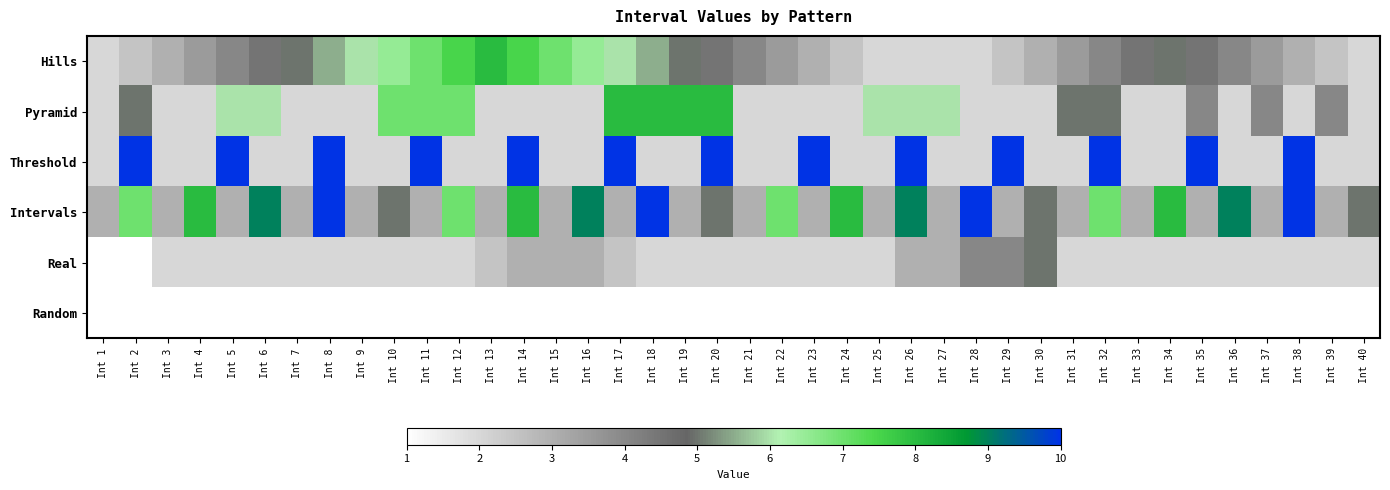

Reading left to right, transcribe all the data shown in this chart.

Hills: Int 1=2.0	Int 2=2.5	Int 3=3.0	Int 4=3.5	Int 5=4.0	Int 6=4.5	Int 7=5.0	Int 8=5.5	Int 9=6.0	Int 10=6.5	Int 11=7.0	Int 12=7.5	Int 13=8.0	Int 14=7.5	Int 15=7.0	Int 16=6.5	Int 17=6.0	Int 18=5.5	Int 19=5.0	Int 20=4.5	Int 21=4.0	Int 22=3.5	Int 23=3.0	Int 24=2.5	Int 25=2.0	Int 26=2.0	Int 27=2.0	Int 28=2.0	Int 29=2.5	Int 30=3.0	Int 31=3.5	Int 32=4.0	Int 33=4.5	Int 34=5.0	Int 35=4.5	Int 36=4.0	Int 37=3.5	Int 38=3.0	Int 39=2.5	Int 40=2.0
Pyramid: Int 1=2.0	Int 2=5.0	Int 3=2.0	Int 4=2.0	Int 5=6.0	Int 6=6.0	Int 7=2.0	Int 8=2.0	Int 9=2.0	Int 10=7.0	Int 11=7.0	Int 12=7.0	Int 13=2.0	Int 14=2.0	Int 15=2.0	Int 16=2.0	Int 17=8.0	Int 18=8.0	Int 19=8.0	Int 20=8.0	Int 21=2.0	Int 22=2.0	Int 23=2.0	Int 24=2.0	Int 25=6.0	Int 26=6.0	Int 27=6.0	Int 28=2.0	Int 29=2.0	Int 30=2.0	Int 31=5.0	Int 32=5.0	Int 33=2.0	Int 34=2.0	Int 35=4.0	Int 36=2.0	Int 37=4.0	Int 38=2.0	Int 39=4.0	Int 40=2.0
Threshold: Int 1=2.0	Int 2=10.0	Int 3=2.0	Int 4=2.0	Int 5=10.0	Int 6=2.0	Int 7=2.0	Int 8=10.0	Int 9=2.0	Int 10=2.0	Int 11=10.0	Int 12=2.0	Int 13=2.0	Int 14=10.0	Int 15=2.0	Int 16=2.0	Int 17=10.0	Int 18=2.0	Int 19=2.0	Int 20=10.0	Int 21=2.0	Int 22=2.0	Int 23=10.0	Int 24=2.0	Int 25=2.0	Int 26=10.0	Int 27=2.0	Int 28=2.0	Int 29=10.0	Int 30=2.0	Int 31=2.0	Int 32=10.0	Int 33=2.0	Int 34=2.0	Int 35=10.0	Int 36=2.0	Int 37=2.0	Int 38=10.0	Int 39=2.0	Int 40=2.0
Intervals: Int 1=3.0	Int 2=7.0	Int 3=3.0	Int 4=8.0	Int 5=3.0	Int 6=9.0	Int 7=3.0	Int 8=10.0	Int 9=3.0	Int 10=5.0	Int 11=3.0	Int 12=7.0	Int 13=3.0	Int 14=8.0	Int 15=3.0	Int 16=9.0	Int 17=3.0	Int 18=10.0	Int 19=3.0	Int 20=5.0	Int 21=3.0	Int 22=7.0	Int 23=3.0	Int 24=8.0	Int 25=3.0	Int 26=9.0	Int 27=3.0	Int 28=10.0	Int 29=3.0	Int 30=5.0	Int 31=3.0	Int 32=7.0	Int 33=3.0	Int 34=8.0	Int 35=3.0	Int 36=9.0	Int 37=3.0	Int 38=10.0	Int 39=3.0	Int 40=5.0
Real: Int 1=1.0	Int 2=1.0	Int 3=2.0	Int 4=2.0	Int 5=2.0	Int 6=2.0	Int 7=2.0	Int 8=2.0	Int 9=2.0	Int 10=2.0	Int 11=2.0	Int 12=2.0	Int 13=2.5	Int 14=3.0	Int 15=3.0	Int 16=3.0	Int 17=2.5	Int 18=2.0	Int 19=2.0	Int 20=2.0	Int 21=2.0	Int 22=2.0	Int 23=2.0	Int 24=2.0	Int 25=2.0	Int 26=3.0	Int 27=3.0	Int 28=4.0	Int 29=4.0	Int 30=5.0	Int 31=2.0	Int 32=2.0	Int 33=2.0	Int 34=2.0	Int 35=2.0	Int 36=2.0	Int 37=2.0	Int 38=2.0	Int 39=2.0	Int 40=2.0
Random: Int 1=1.0	Int 2=1.0	Int 3=1.0	Int 4=1.0	Int 5=1.0	Int 6=1.0	Int 7=1.0	Int 8=1.0	Int 9=1.0	Int 10=1.0	Int 11=1.0	Int 12=1.0	Int 13=1.0	Int 14=1.0	Int 15=1.0	Int 16=1.0	Int 17=1.0	Int 18=1.0	Int 19=1.0	Int 20=1.0	Int 21=1.0	Int 22=1.0	Int 23=1.0	Int 24=1.0	Int 25=1.0	Int 26=1.0	Int 27=1.0	Int 28=1.0	Int 29=1.0	Int 30=1.0	Int 31=1.0	Int 32=1.0	Int 33=1.0	Int 34=1.0	Int 35=1.0	Int 36=1.0	Int 37=1.0	Int 38=1.0	Int 39=1.0	Int 40=1.0